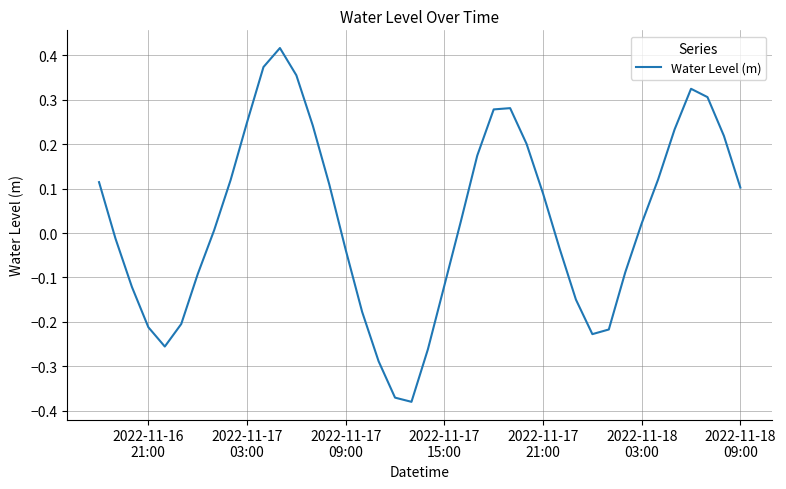

What is the difference between the maximum and minimum values?

0.8